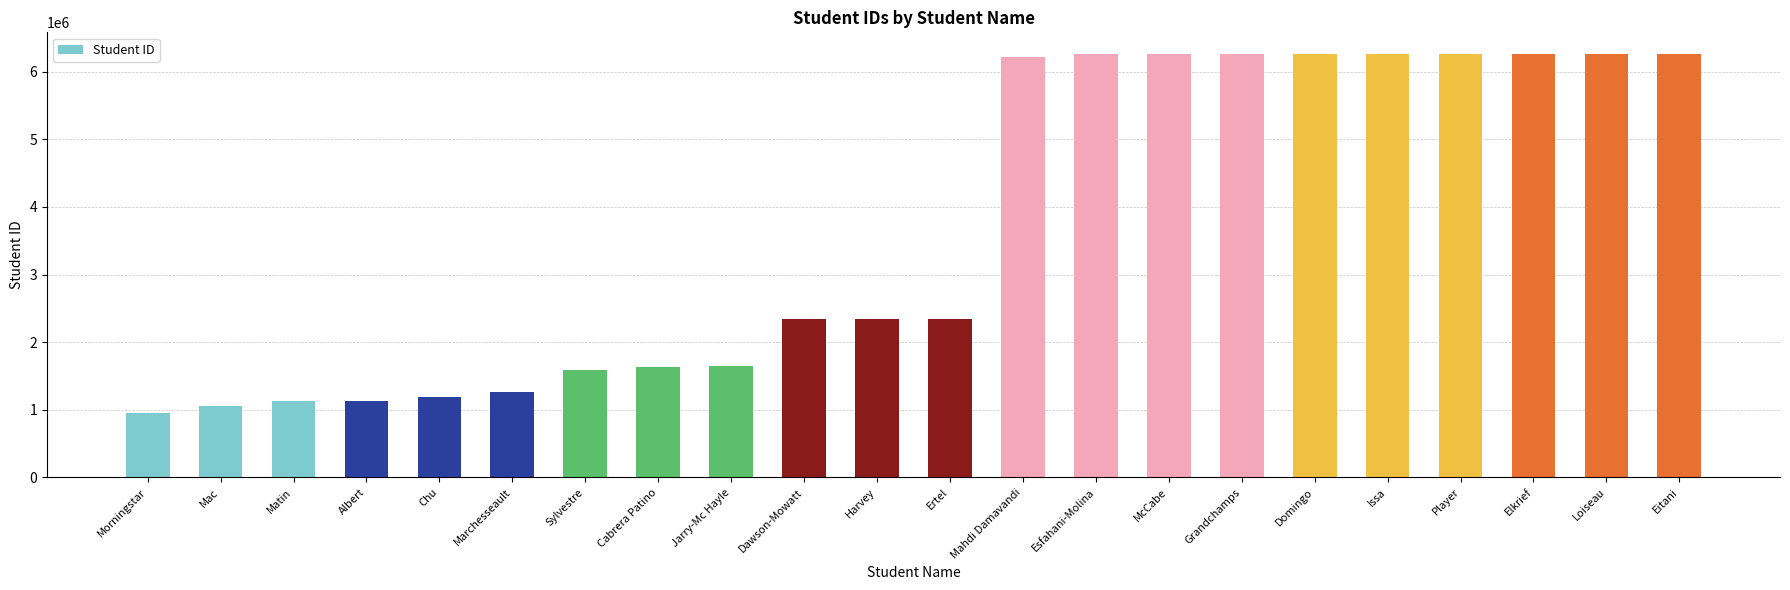

Which label corresponds to the smallest value in the chart?

Morningstar